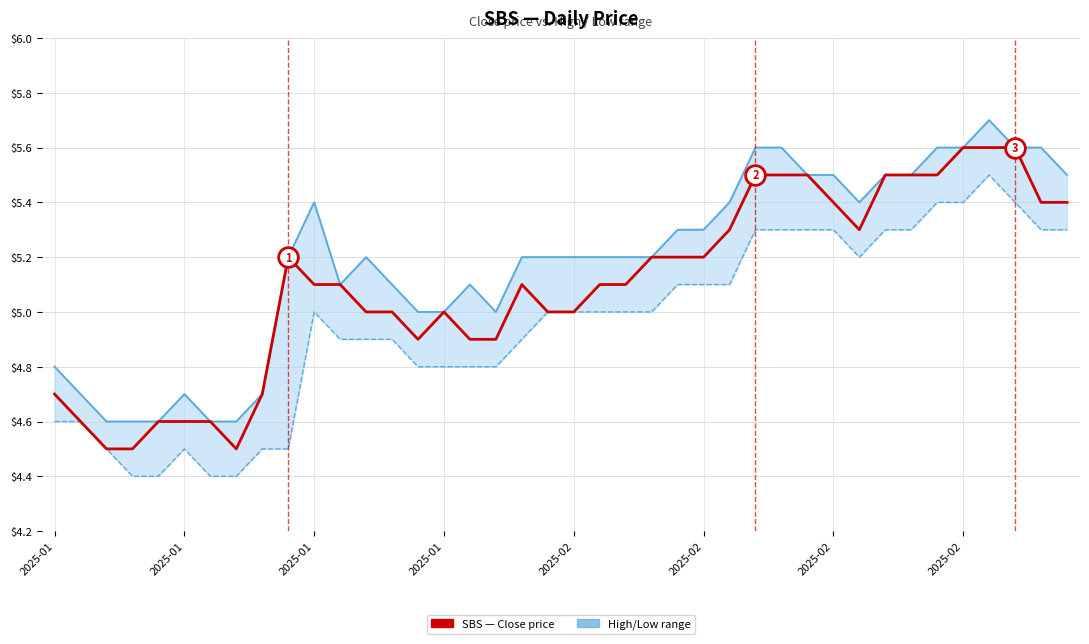

Which series has the largest total across all categories?

High price